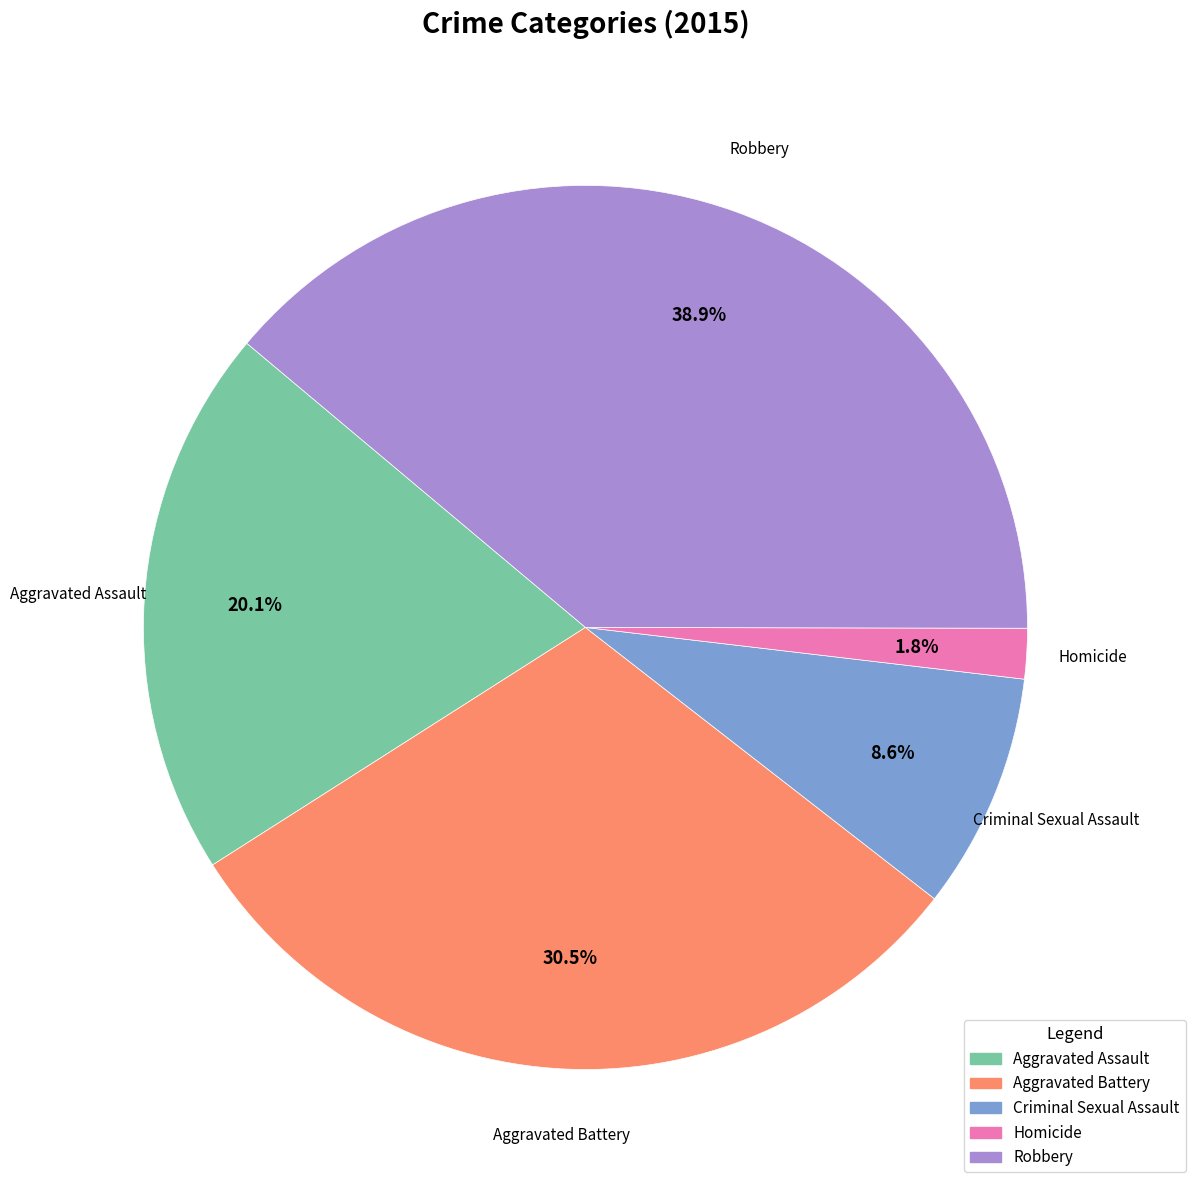

Does Criminal Sexual Assault represent more than half of the total?

No